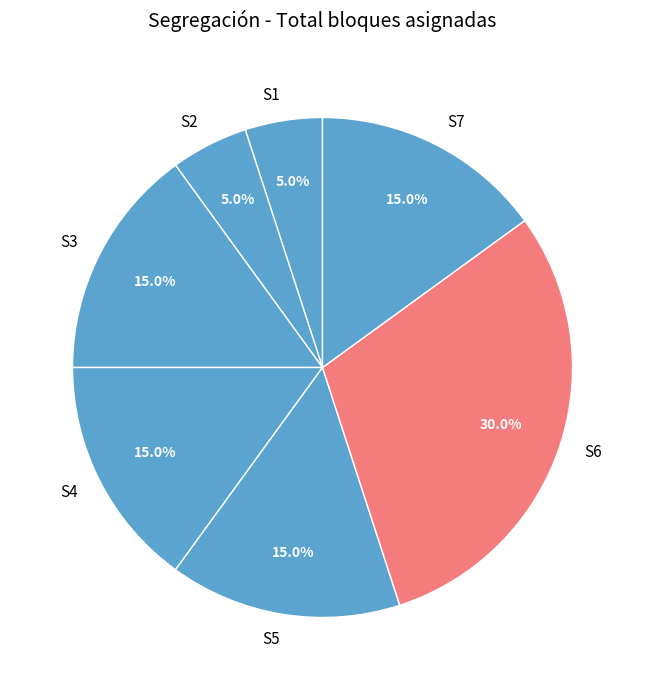

To the nearest percent, what percentage of the pie is S1?

5%